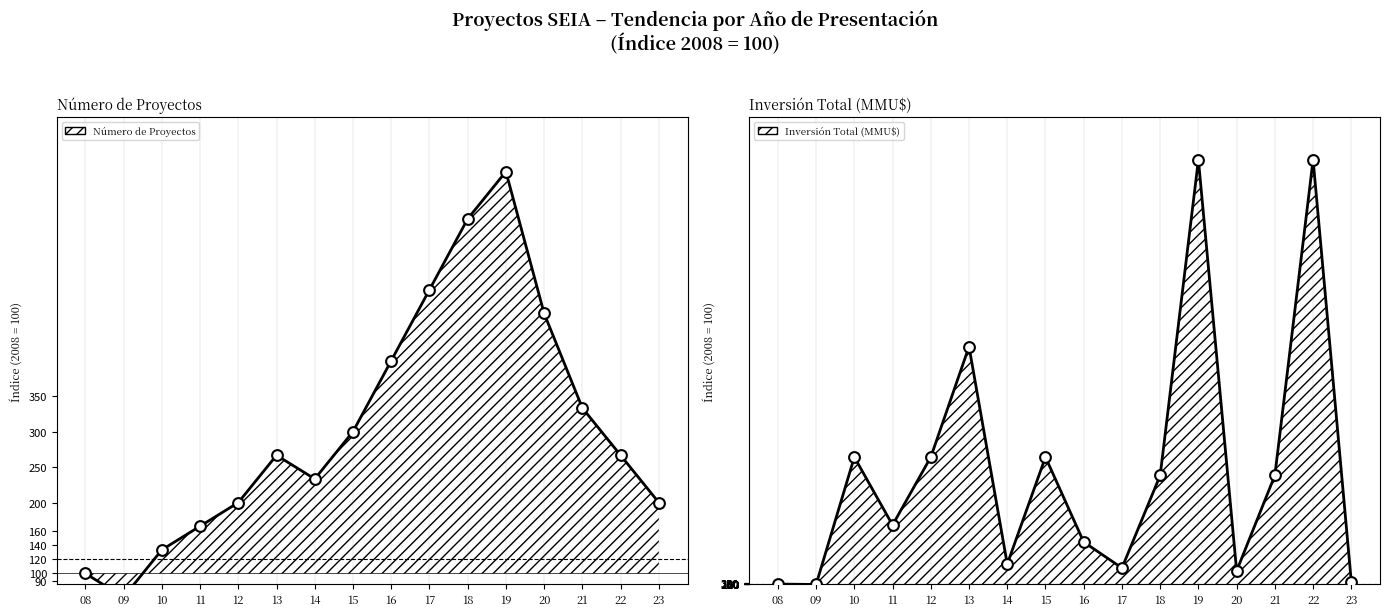

Between 20 and 16, which is larger?

20